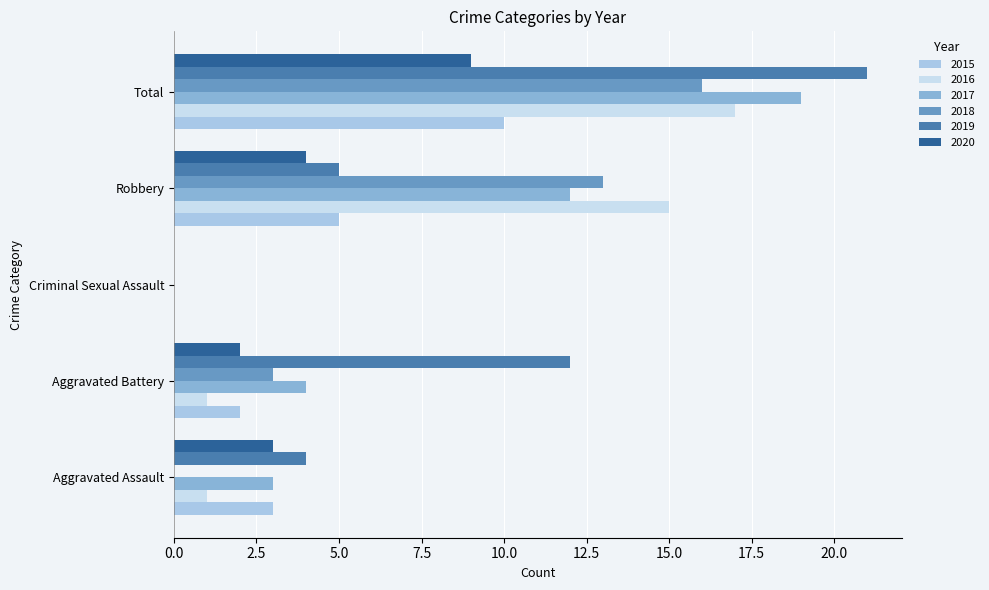

Is the value of 2019 at Criminal Sexual Assault greater than the value of 2016 at Aggravated Assault?

No